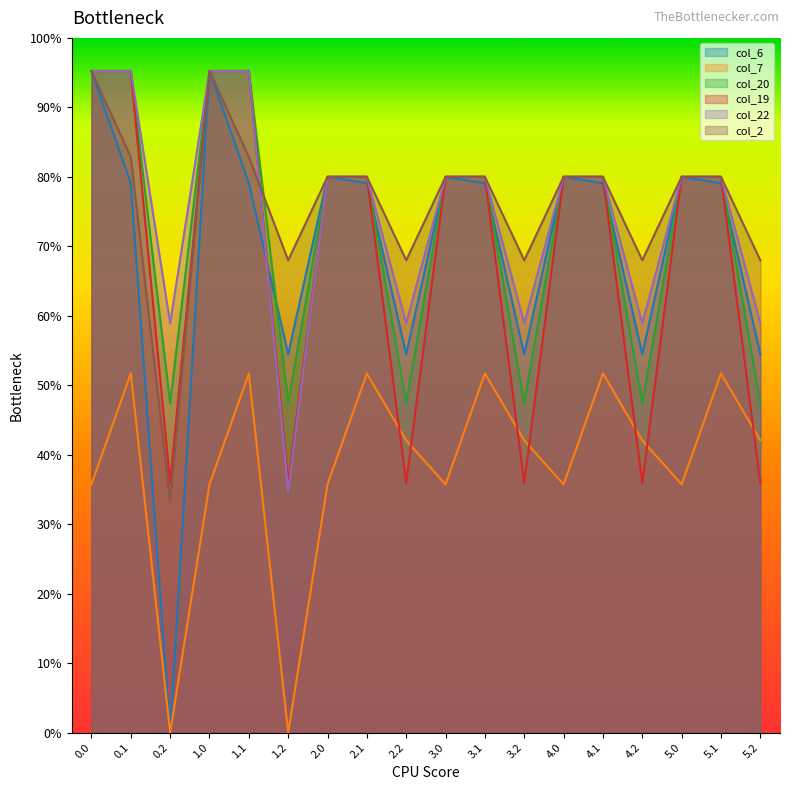

Rank the series by their maximum value, from lowest to highest.

col_7, col_6, col_2, col_20, col_19, col_22